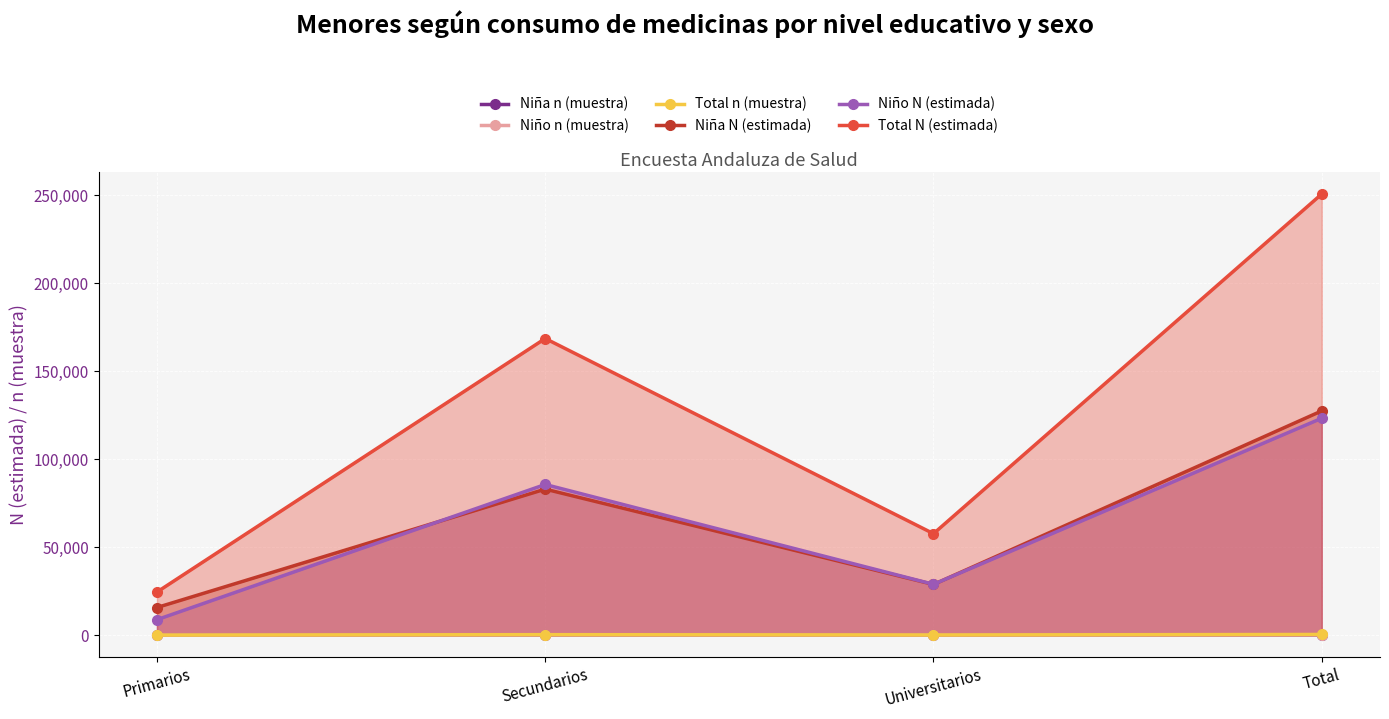

At which label is Niño N (estimada) closest to 66031?

Secundarios